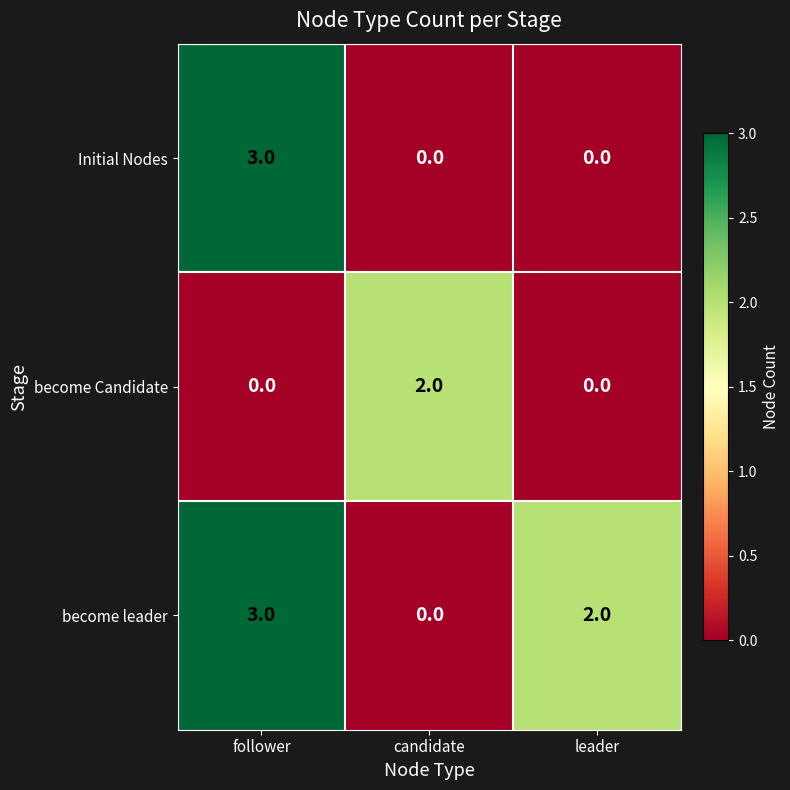

Which category has the highest value across all series?

follower